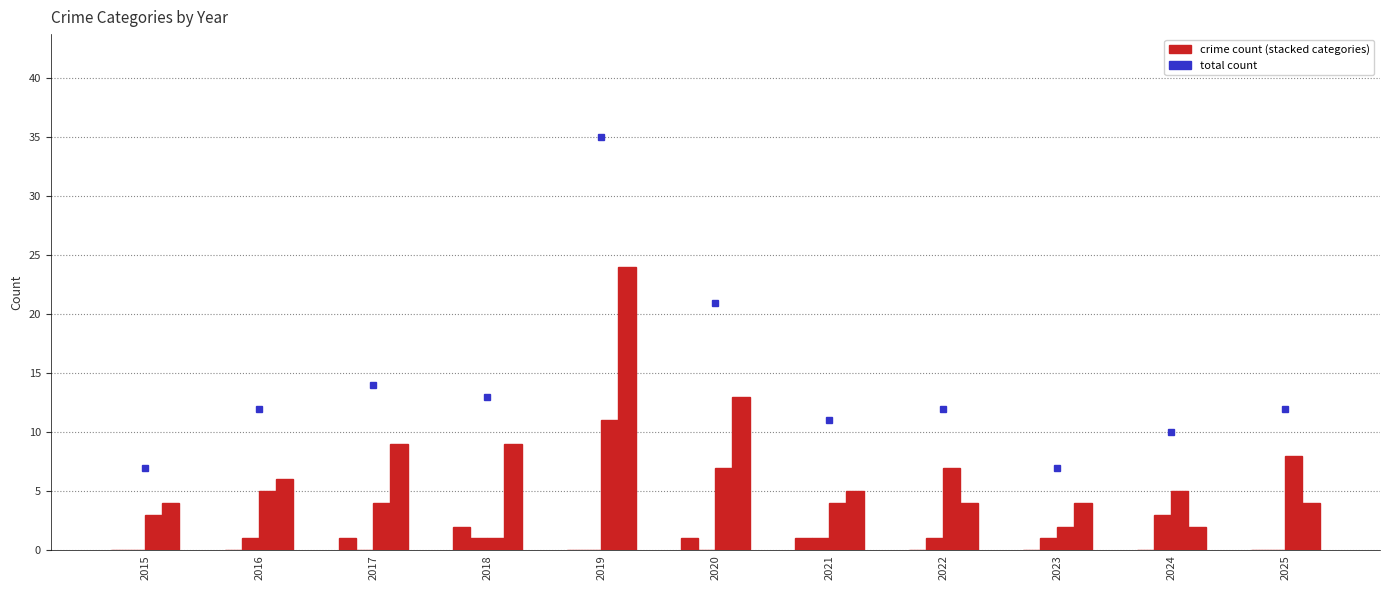

What is the total value across all series at 2017?

14